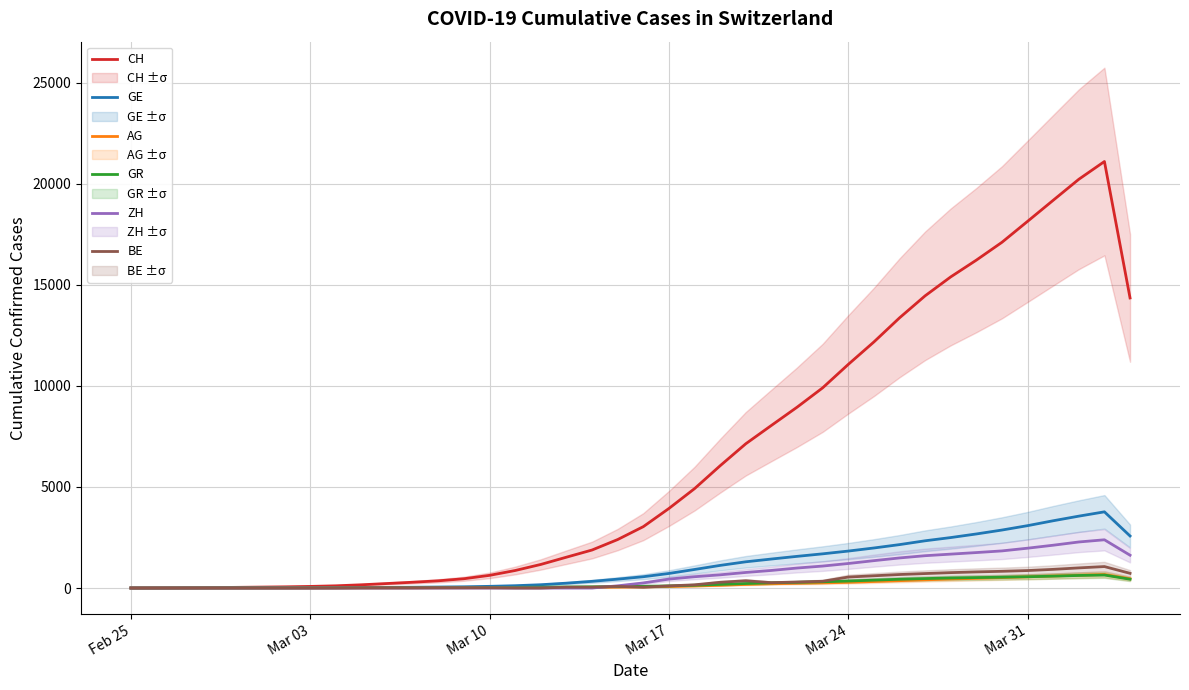

What is the maximum value for GE?

3767.7